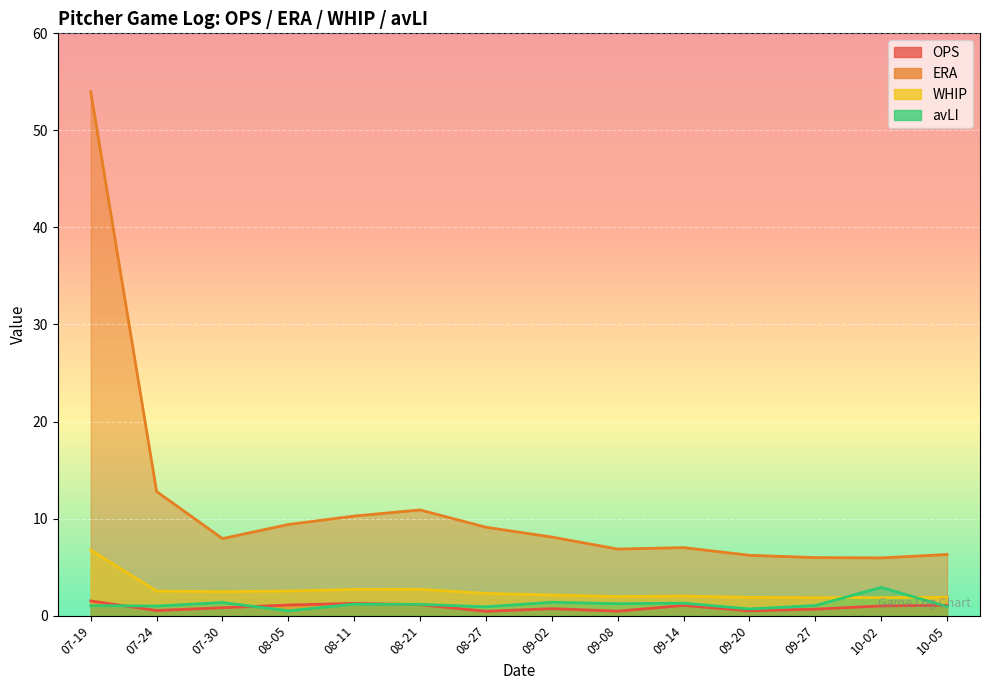

True or false: OPS and ERA cross at least once.

False